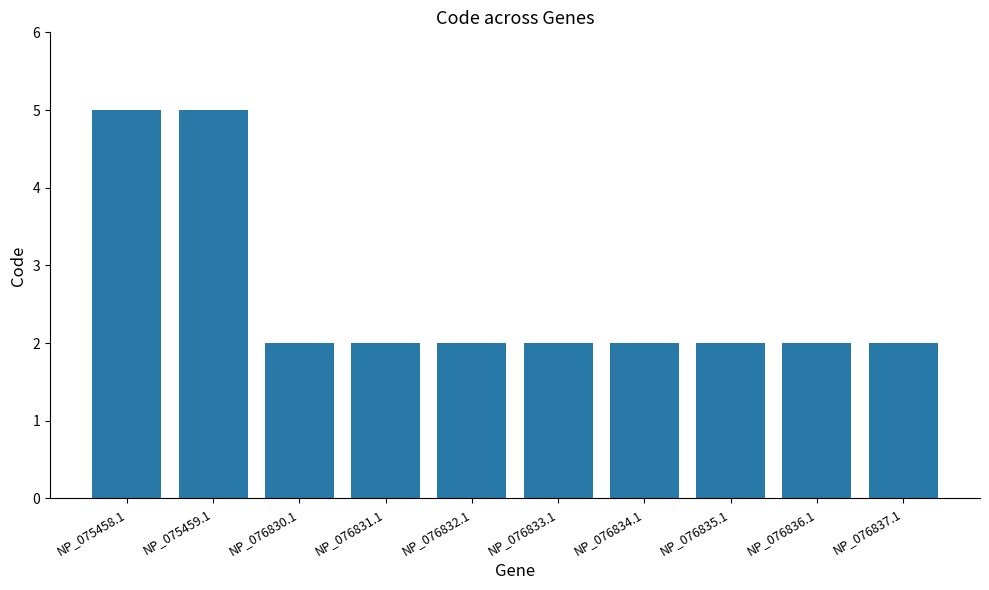

Which has a higher value, NP_076835.1 or NP_075458.1?

NP_075458.1